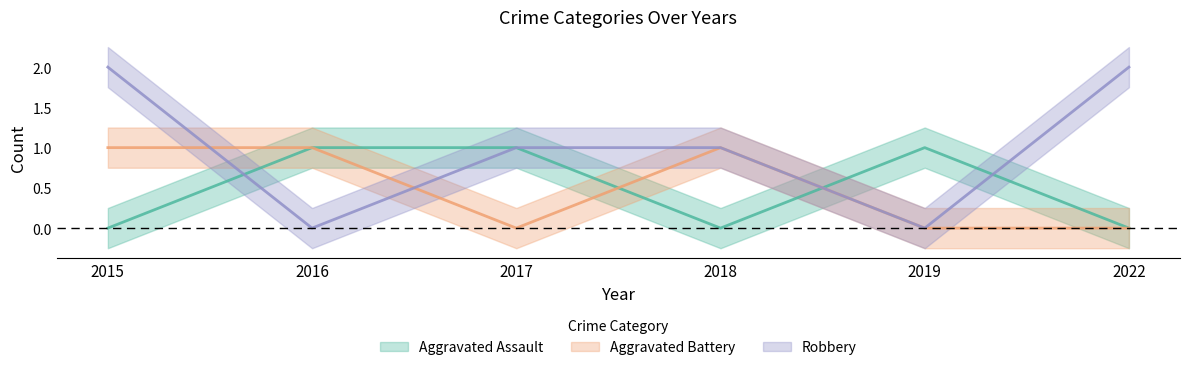

Which category has the lowest value in the Aggravated Assault series?

2015